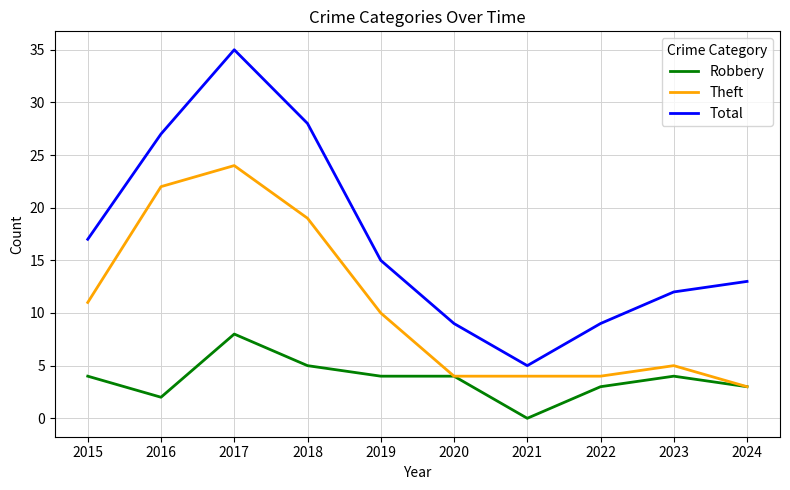

The value of Robbery at 2017 is 8. True or false?

True